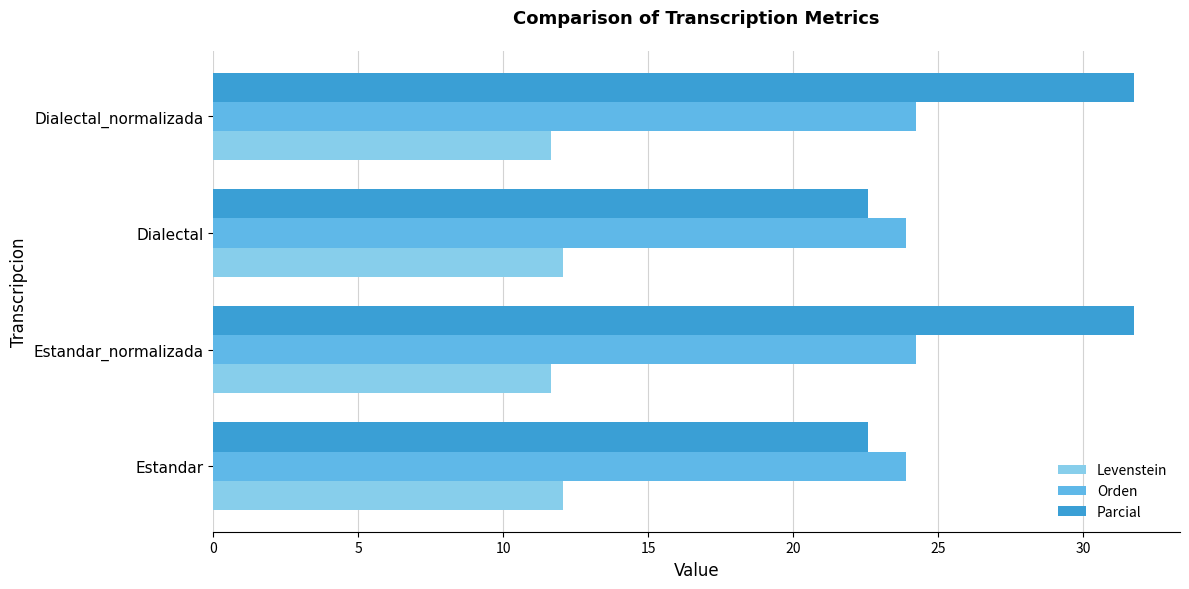

Which series has the widest spread of values?

Parcial